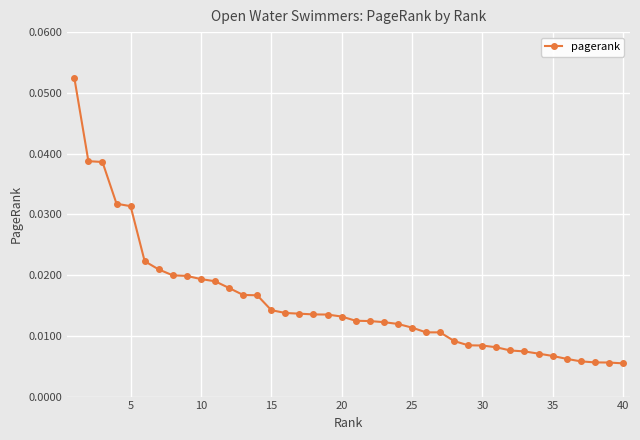

What is the sum of all values?

0.6